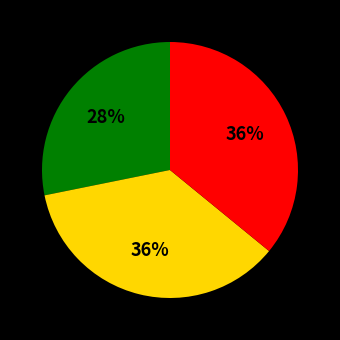

Is there any slice that represents more than half of the pie?

No